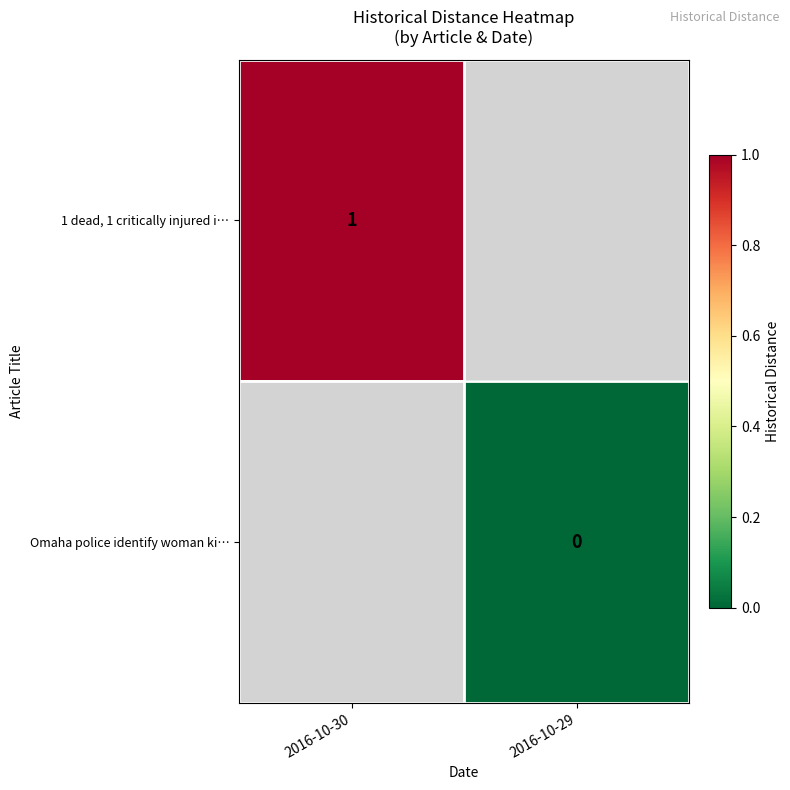

Is it true that 1 dead, 1 critically injured i… equals 2 at 2016-10-30?

False